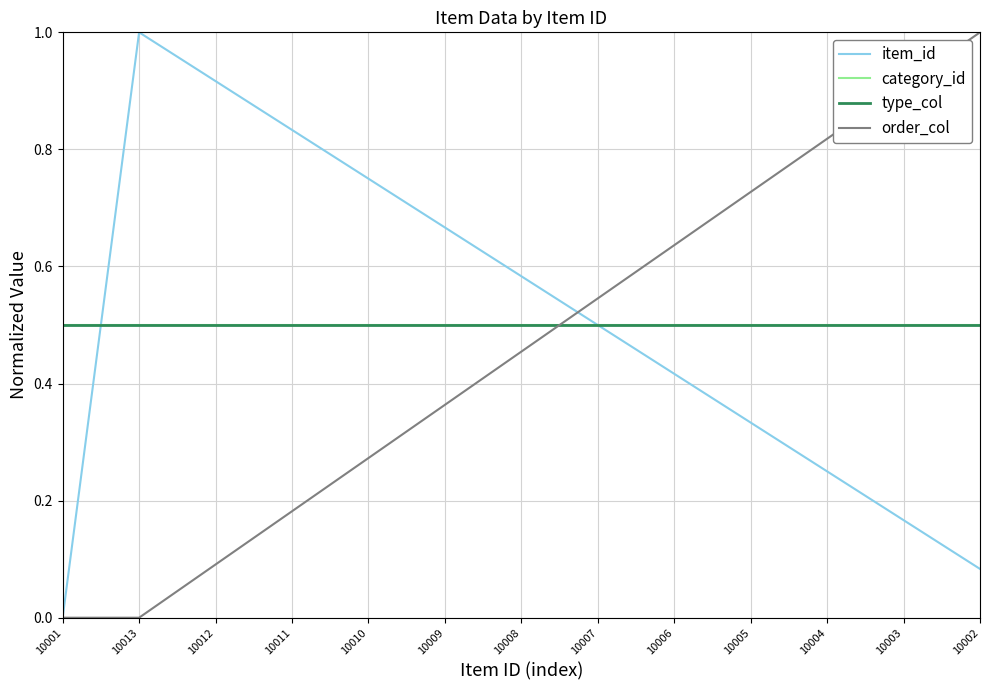

True or false: order_col has a value of 1.1 at 10006.

False